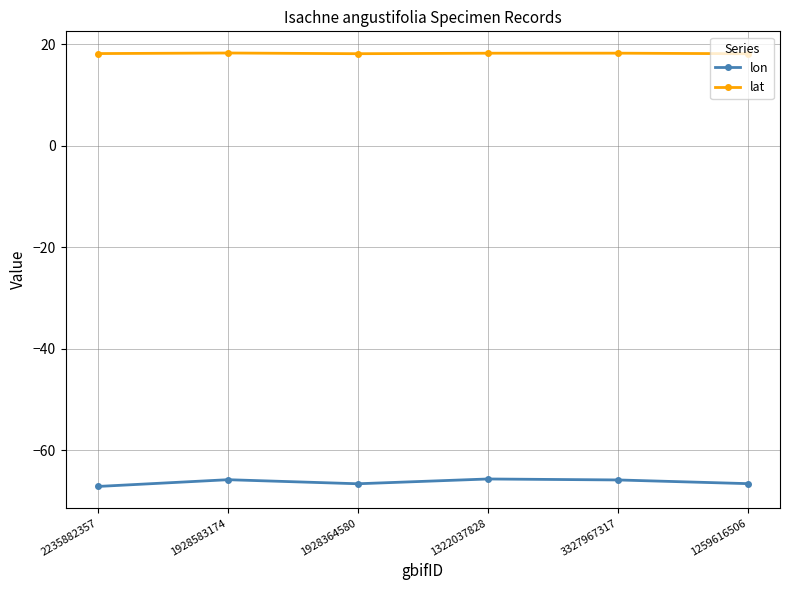

What is the approximate value of lat at 1259616506?

18.2